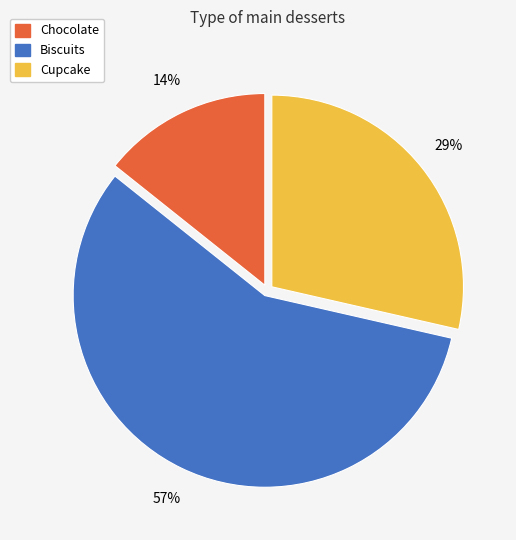

Is it true that Chocolate is 28% of the pie?

False